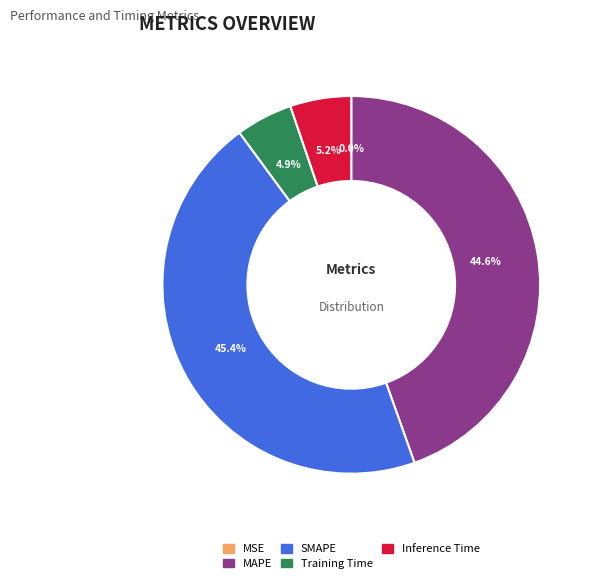

Which slice is the largest?

SMAPE